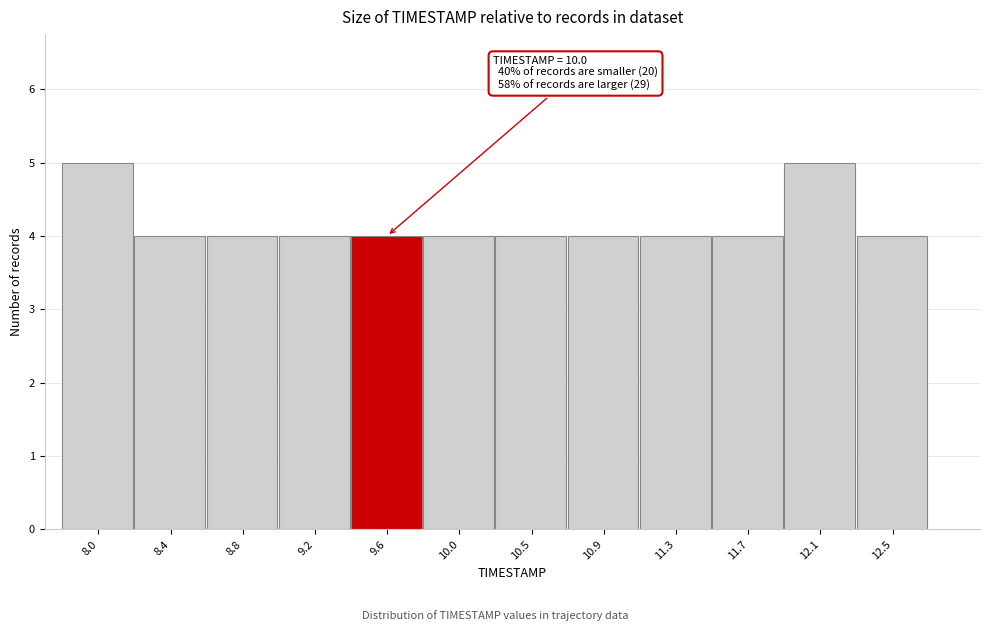

Reading left to right, list all the values displayed in this chart.

8.0=5	8.4=4	8.8=4	9.2=4	9.6=4	10.0=4	10.5=4	10.9=4	11.3=4	11.7=4	12.1=5	12.5=4